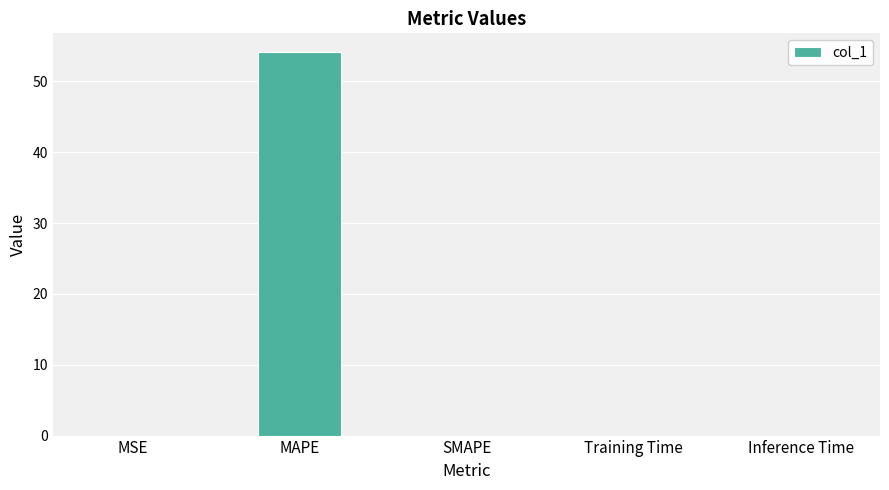

The value at MAPE is 16.9. True or false?

False